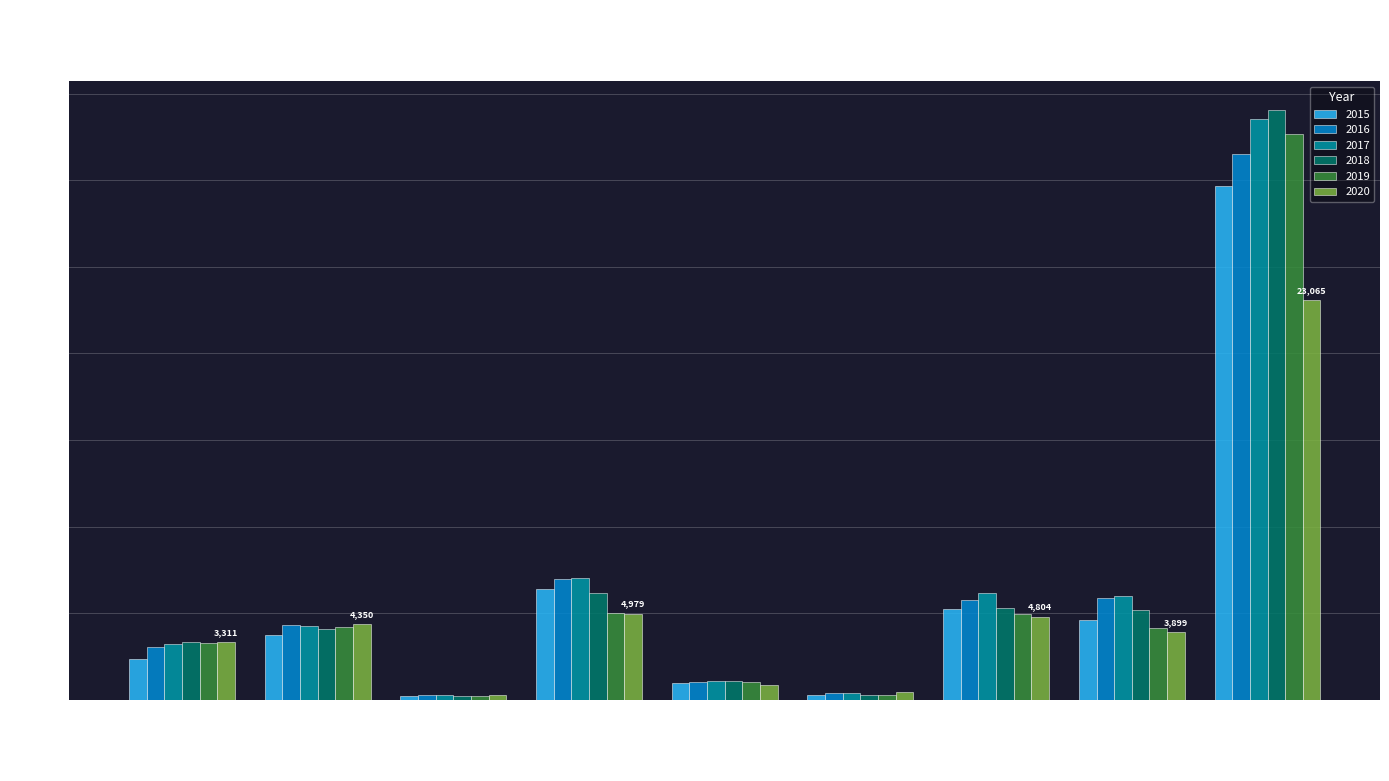

What is the label of the 5th bar from the left?

Criminal Sexual Assault